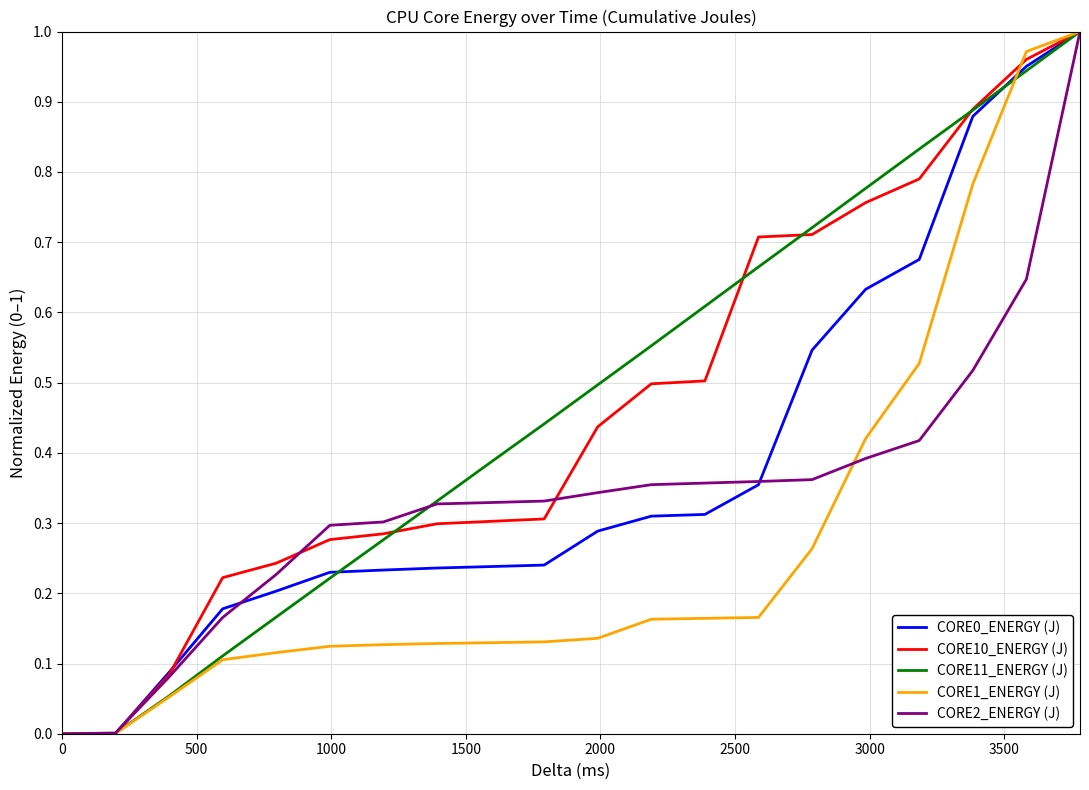

Reading left to right, transcribe all the data shown in this chart.

CORE0_ENERGY (J): 0.0	0.0	0.1	0.2	0.2	0.2	0.2	0.2	0.2	0.2	0.3	0.3	0.3	0.4	0.5	0.6	0.7	0.9	1.0	1.0
CORE10_ENERGY (J): 0.0	0.0	0.1	0.2	0.2	0.3	0.3	0.3	0.3	0.3	0.4	0.5	0.5	0.7	0.7	0.8	0.8	0.9	1.0	1.0
CORE11_ENERGY (J): 0.0	0.0	0.1	0.1	0.2	0.2	0.3	0.3	0.4	0.4	0.5	0.6	0.6	0.7	0.7	0.8	0.8	0.9	0.9	1.0
CORE1_ENERGY (J): 0.0	0.0	0.1	0.1	0.1	0.1	0.1	0.1	0.1	0.1	0.1	0.2	0.2	0.2	0.3	0.4	0.5	0.8	1.0	1.0
CORE2_ENERGY (J): 0.0	0.0	0.1	0.2	0.2	0.3	0.3	0.3	0.3	0.3	0.3	0.4	0.4	0.4	0.4	0.4	0.4	0.5	0.6	1.0